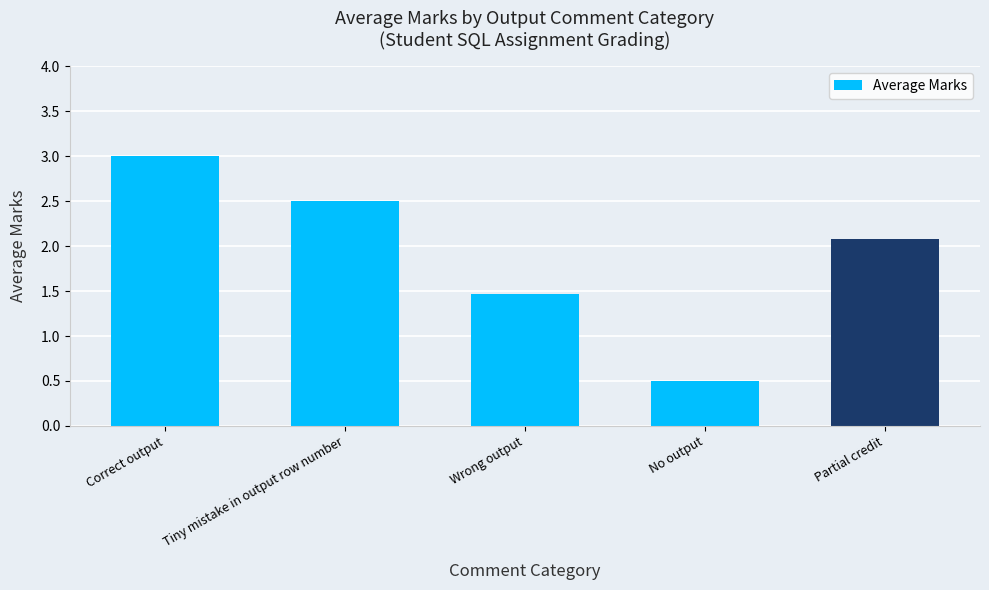

What is the minimum value shown in the chart?

0.5